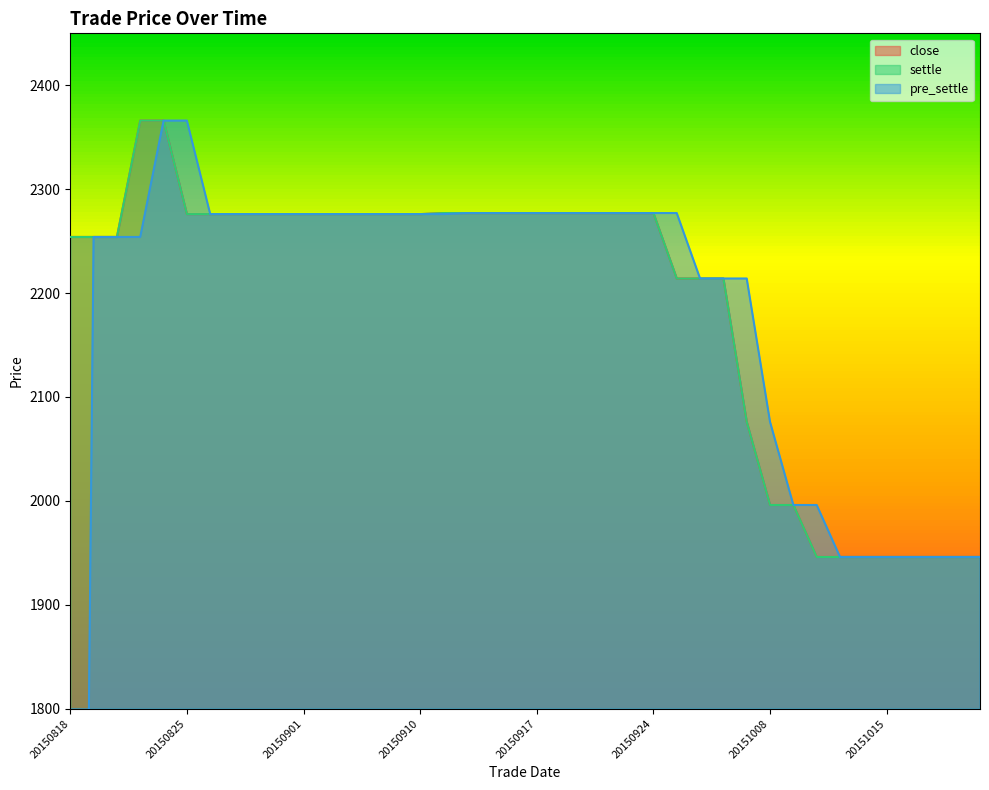

How many data points in settle are above 2276?

12